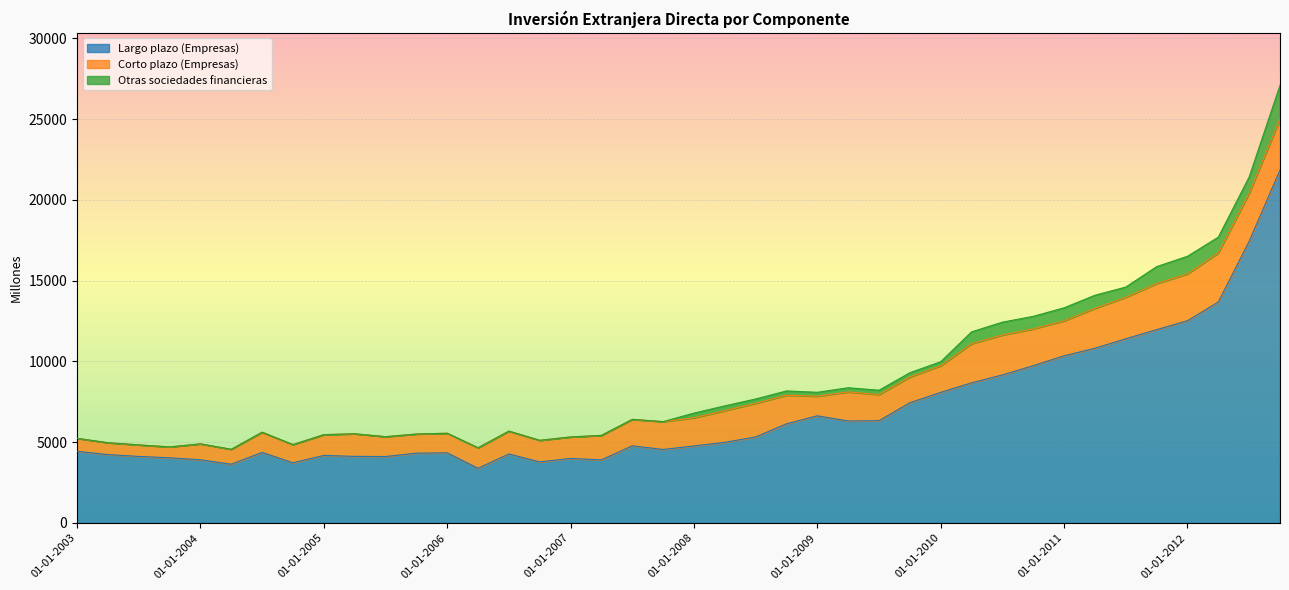

What is the minimum value for Largo plazo (Empresas)?

3382